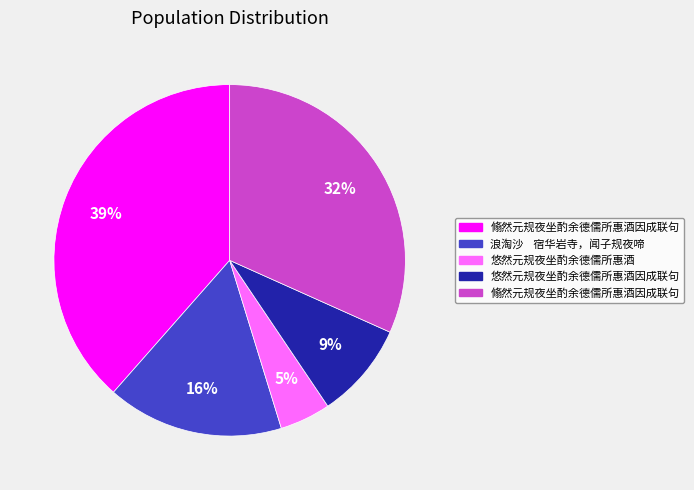

How many slices are in this pie chart?

5